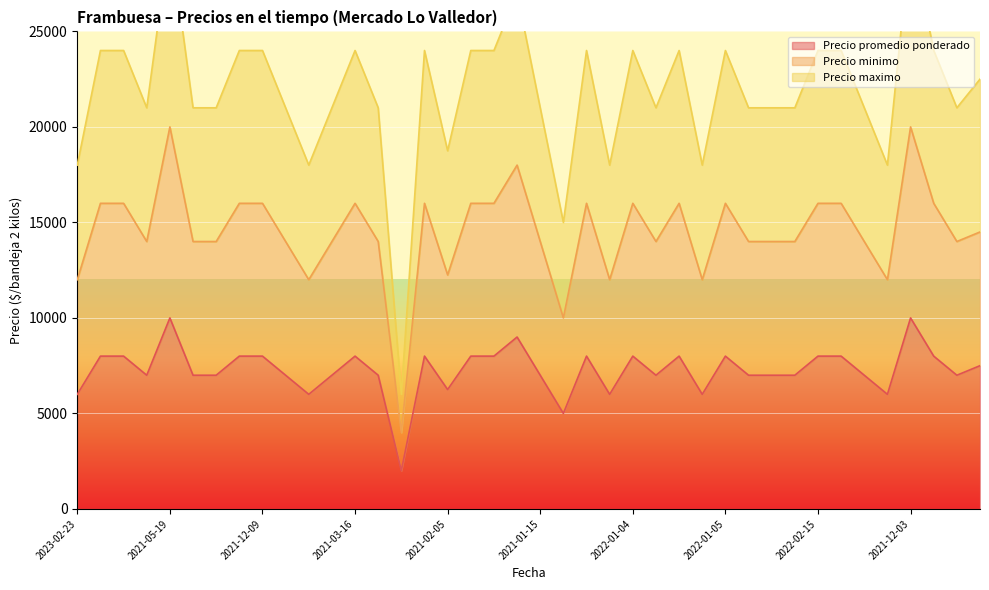

True or false: Precio minimo and Precio promedio ponderado intersect in this chart.

False